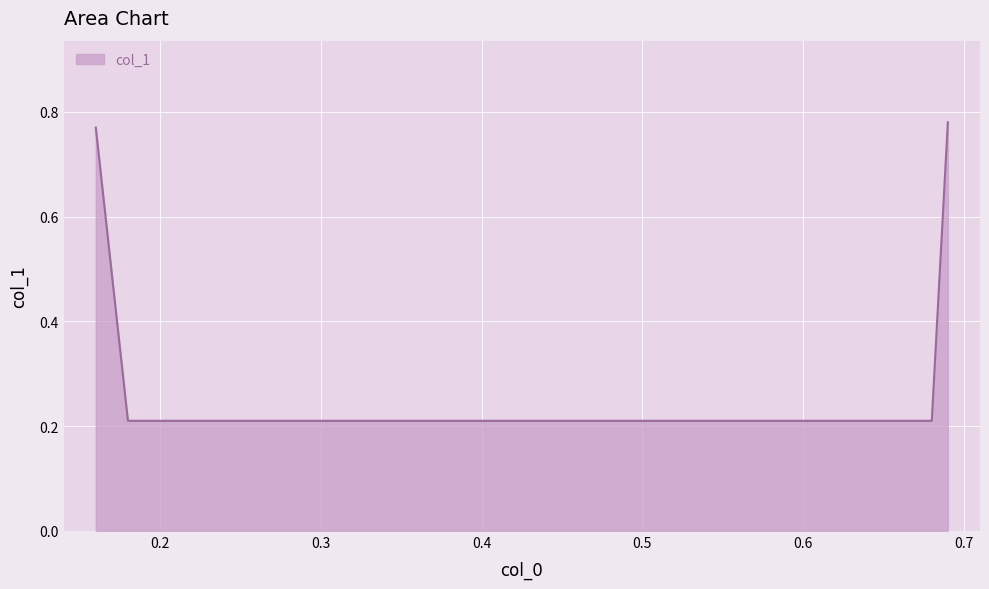

True or false: there are more than 0 points higher than both neighbors.

False